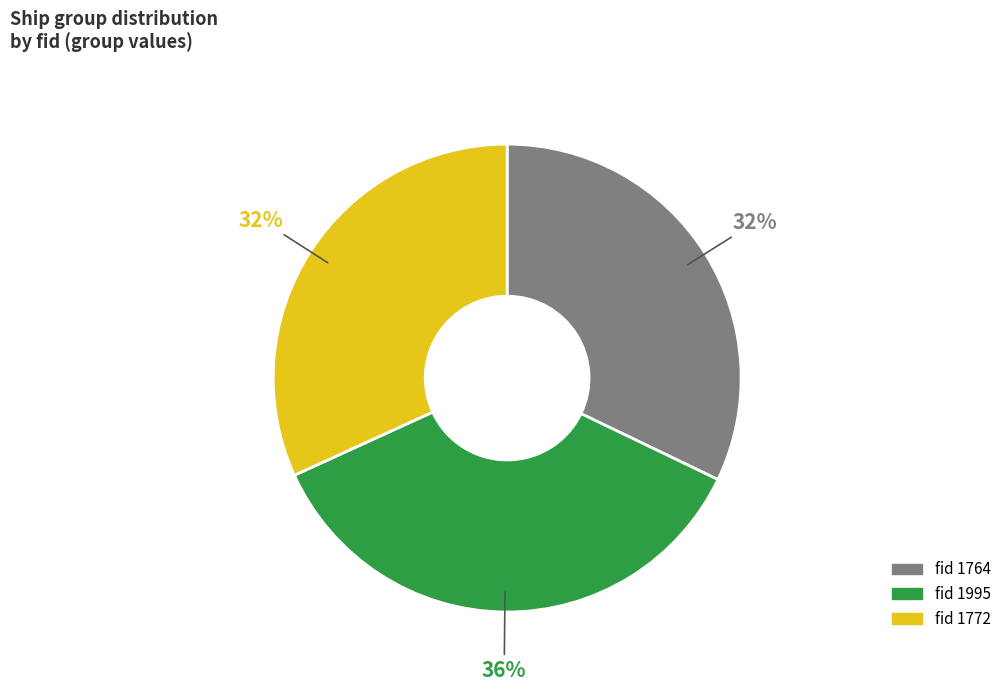

Is there a majority slice in this chart?

No